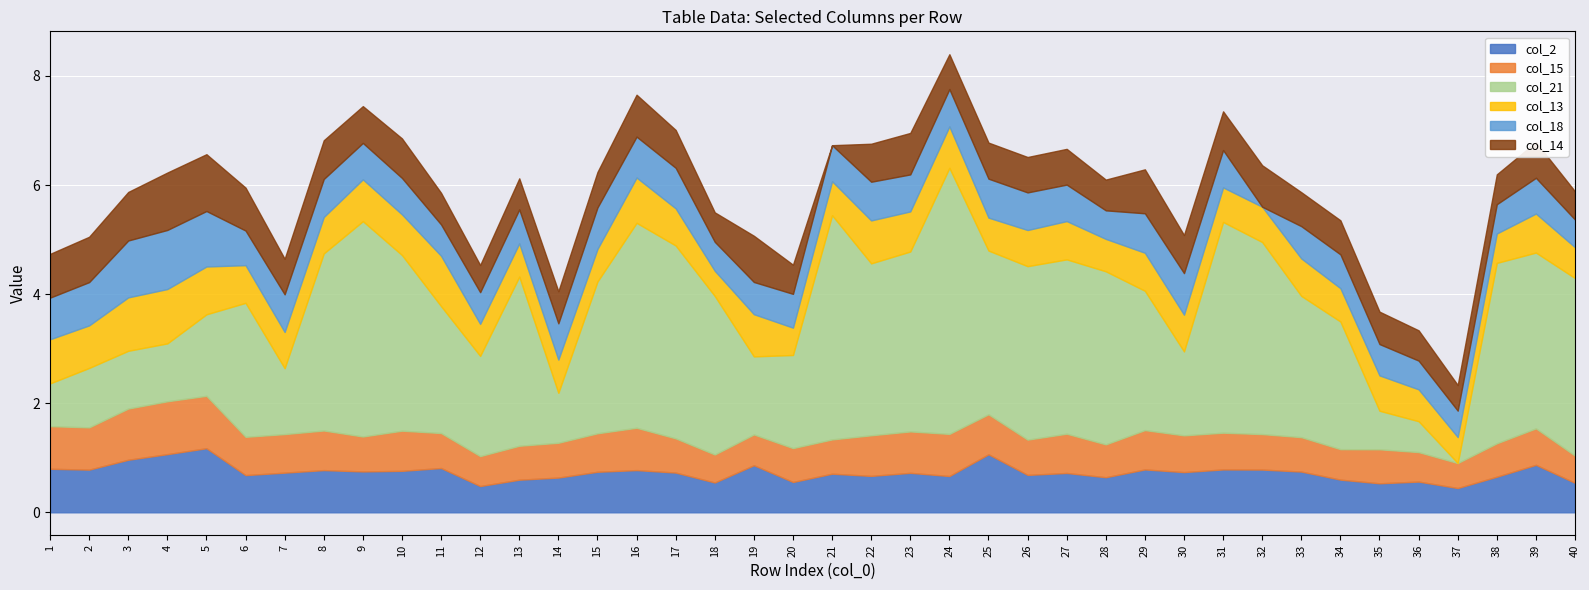

At 29, list the series in order from smallest to largest.

col_13, col_15, col_18, col_2, col_14, col_21